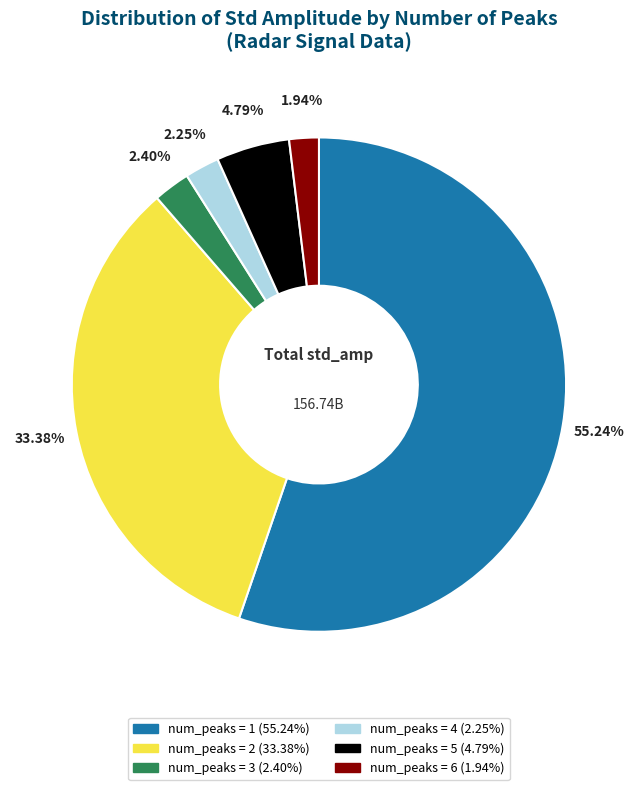

Does any single category account for the majority?

Yes